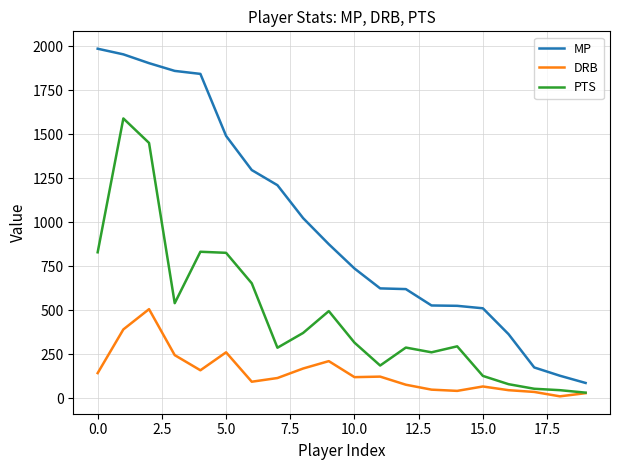

What is the difference between the maximum and minimum values in the PTS series?

1557